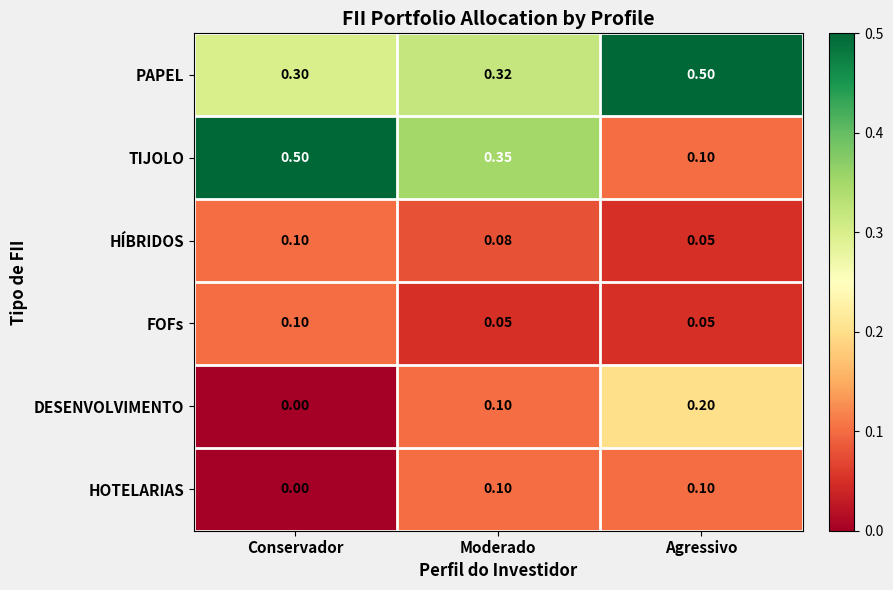

Between Moderado and Agressivo, which series saw the biggest shift?

TIJOLO